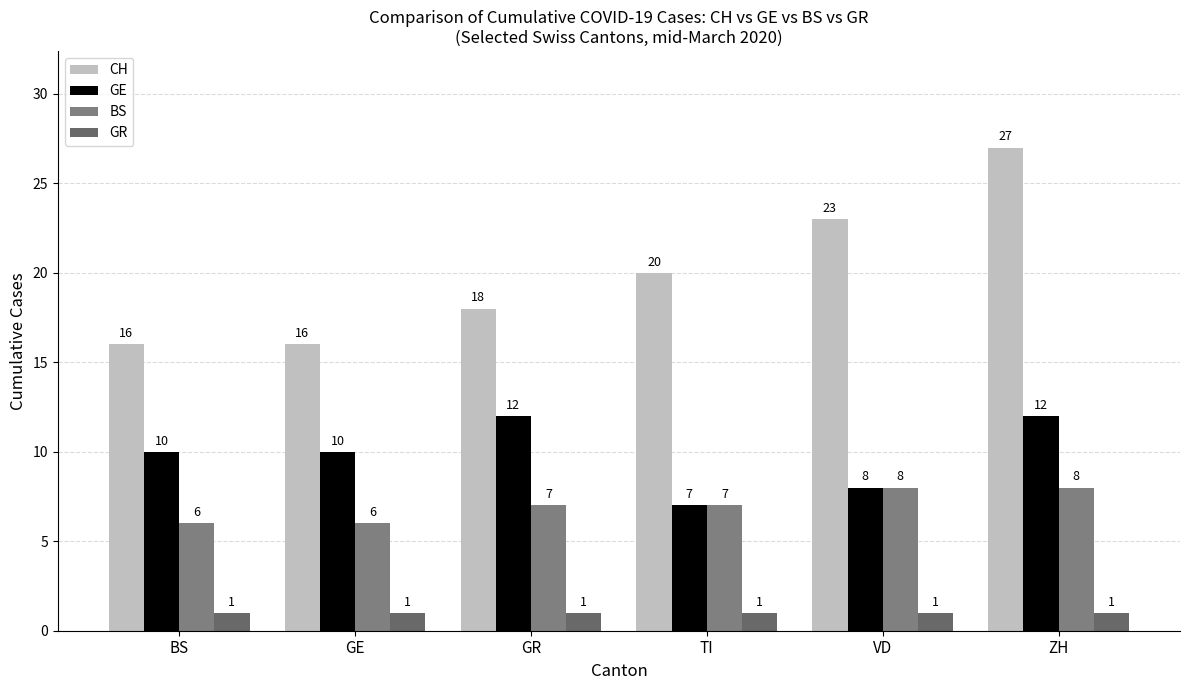

At which label does GR reach its minimum?

BS